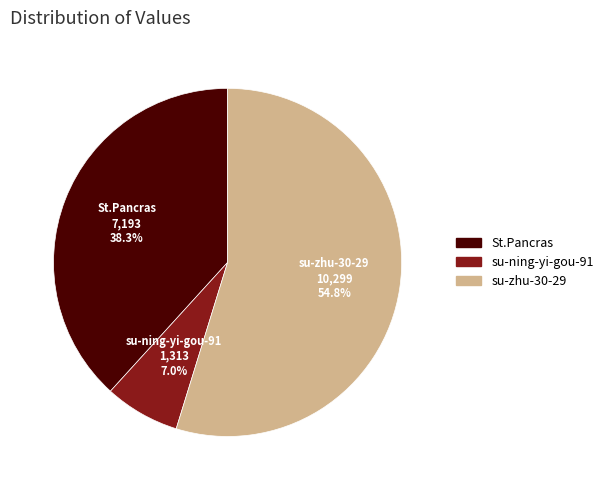

Is the sum of su-ning-yi-gou-91 and St.Pancras greater than half?

No